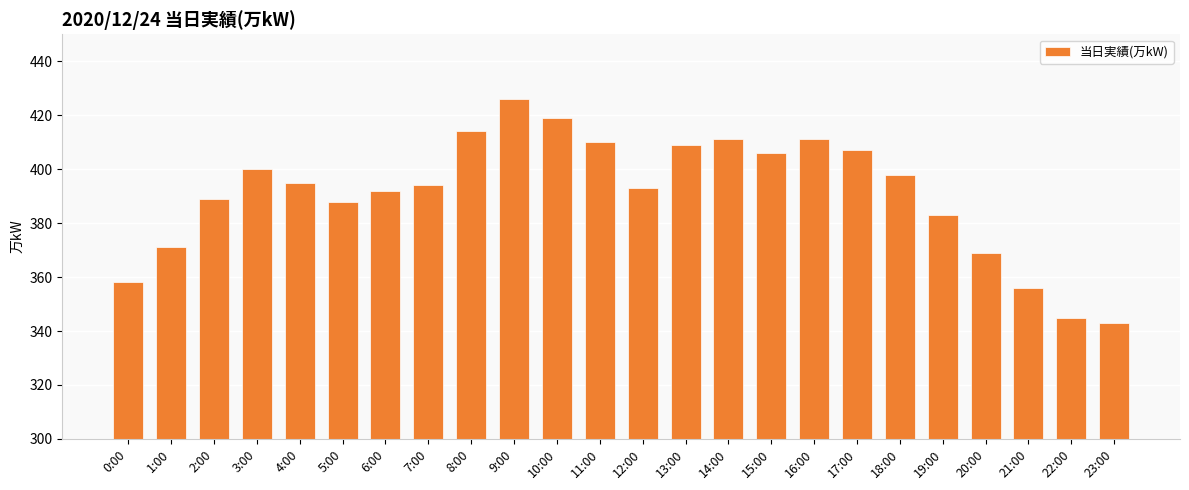

How many categories are shown in the chart?

24